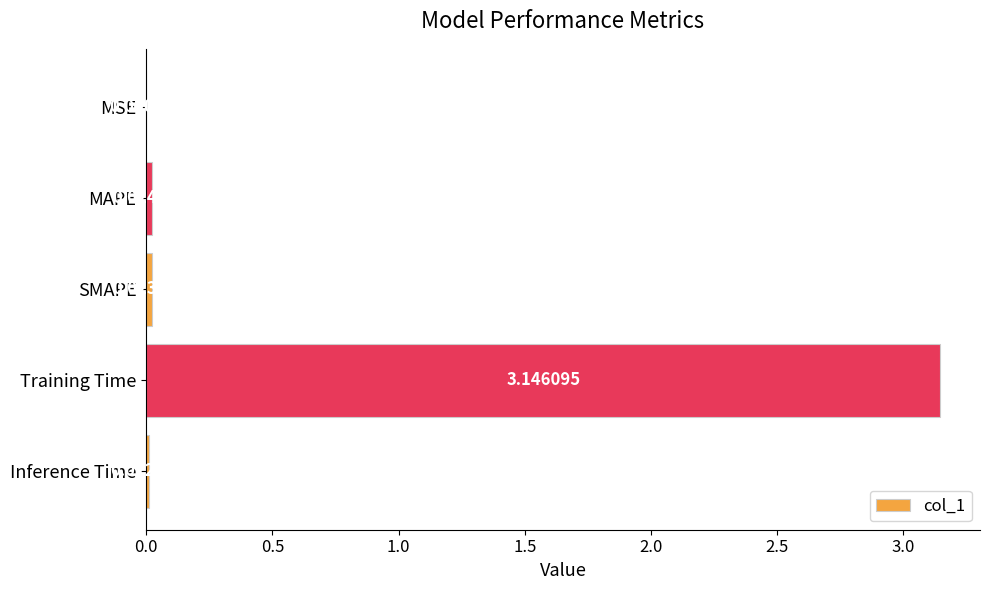

What is the sum of all values?

3.2